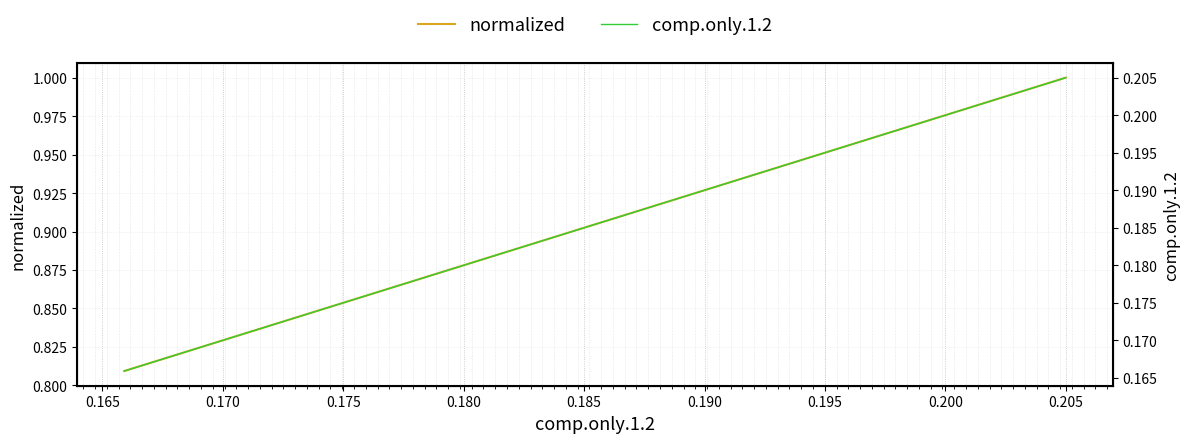

True or false: normalized and comp.only.1.2 intersect in this chart.

False